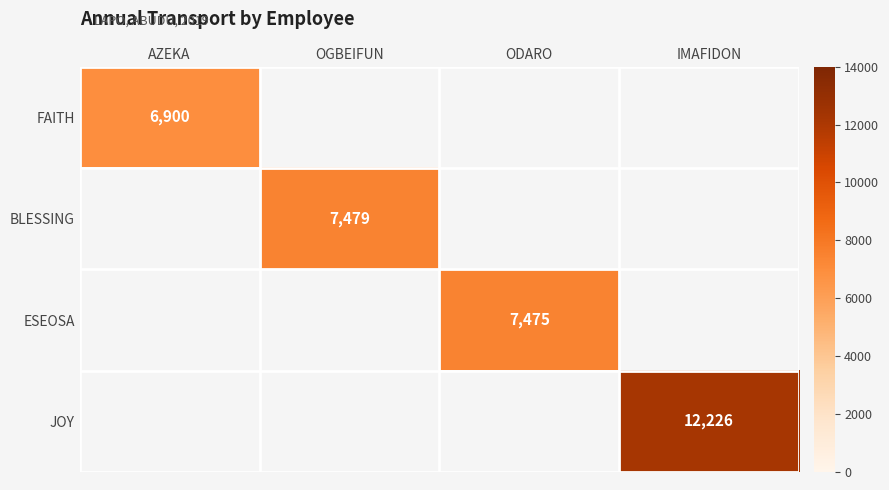

The value of JOY at IMAFIDON is 16547. True or false?

False